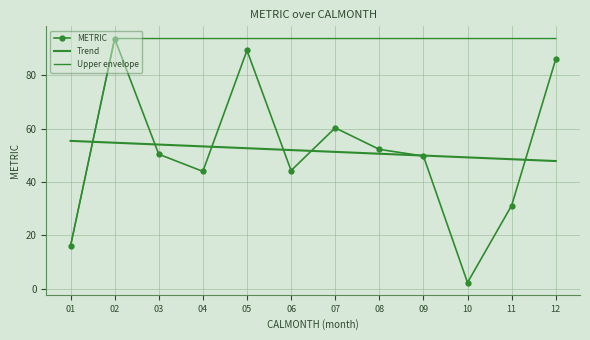

At which category does the chart reach its peak across all series?

02